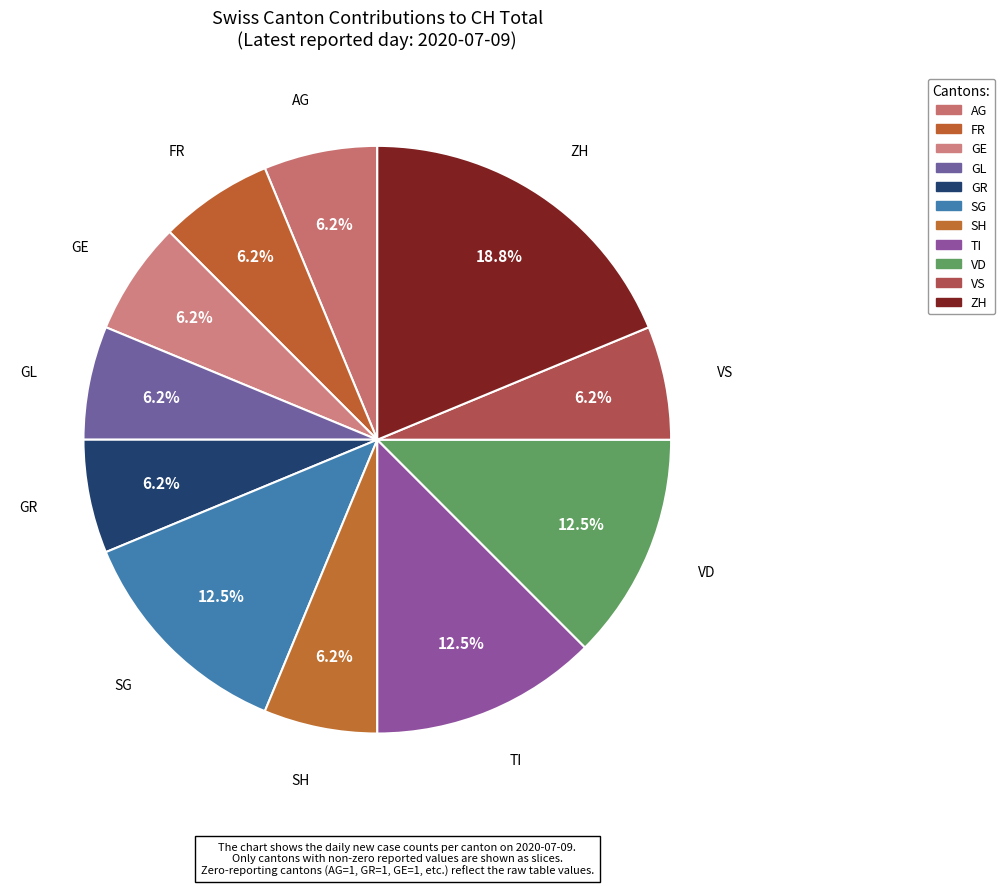

What portion of the pie excludes SG?

87.5%